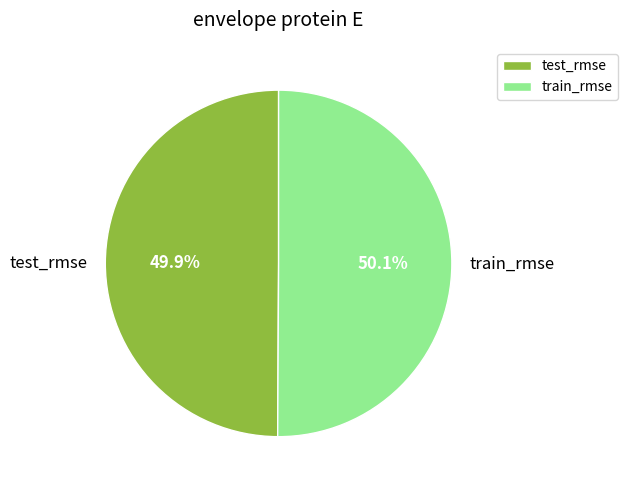

What percentage do test_rmse and train_rmse together represent?

100.0%